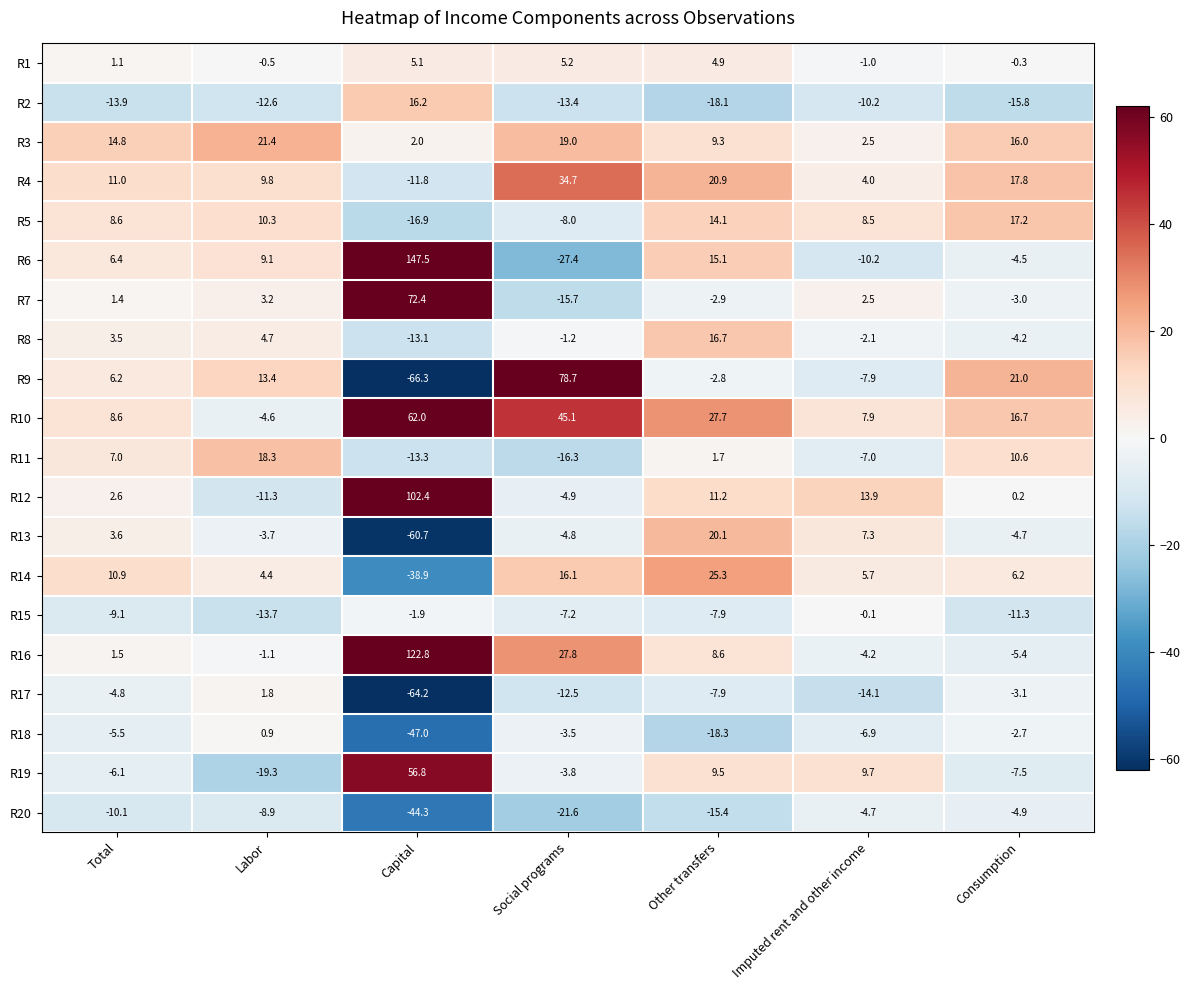

Which series has the largest range (max minus min)?

R6